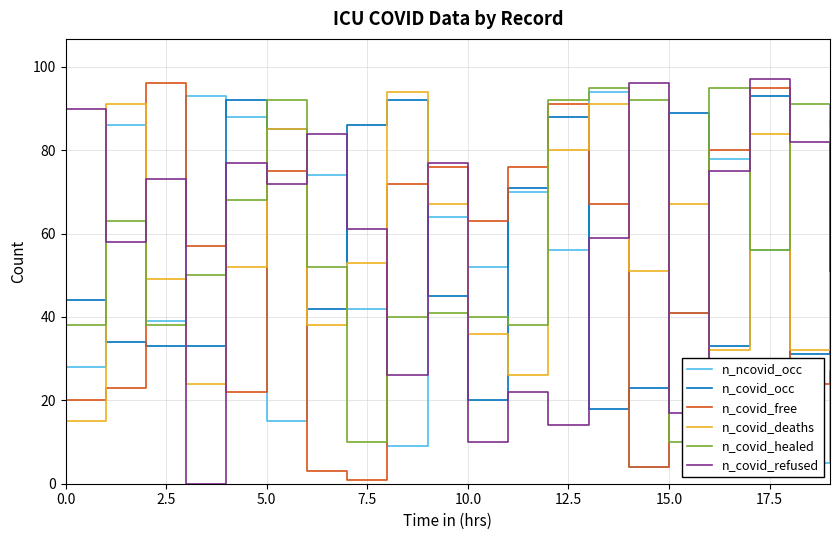

True or false: n_covid_healed has more than 1 points higher than both neighbors.

True